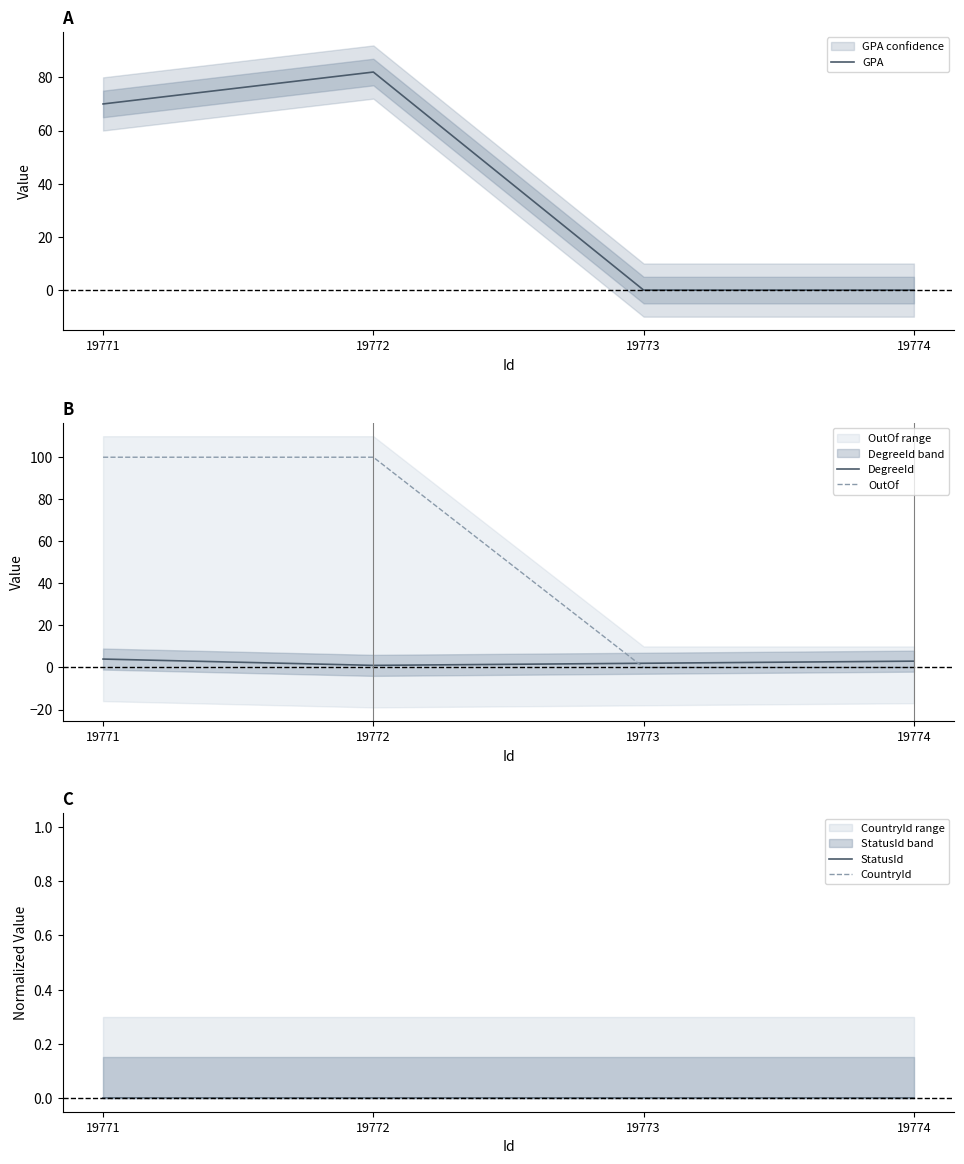

The value of OutOf at 19773 is 52. True or false?

False